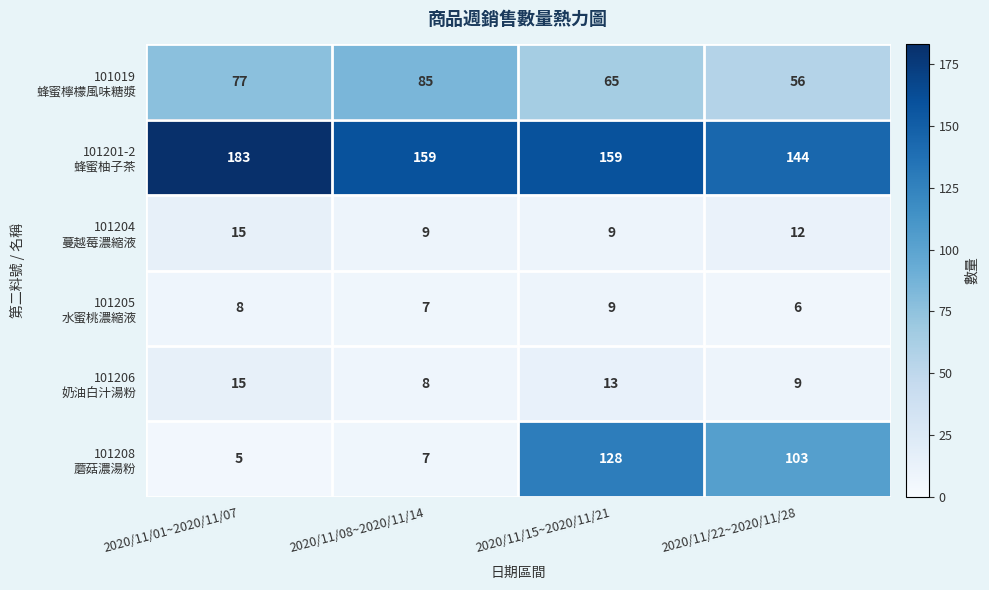

What is the difference between the highest and lowest values at 2020/11/15~2020/11/21?

150